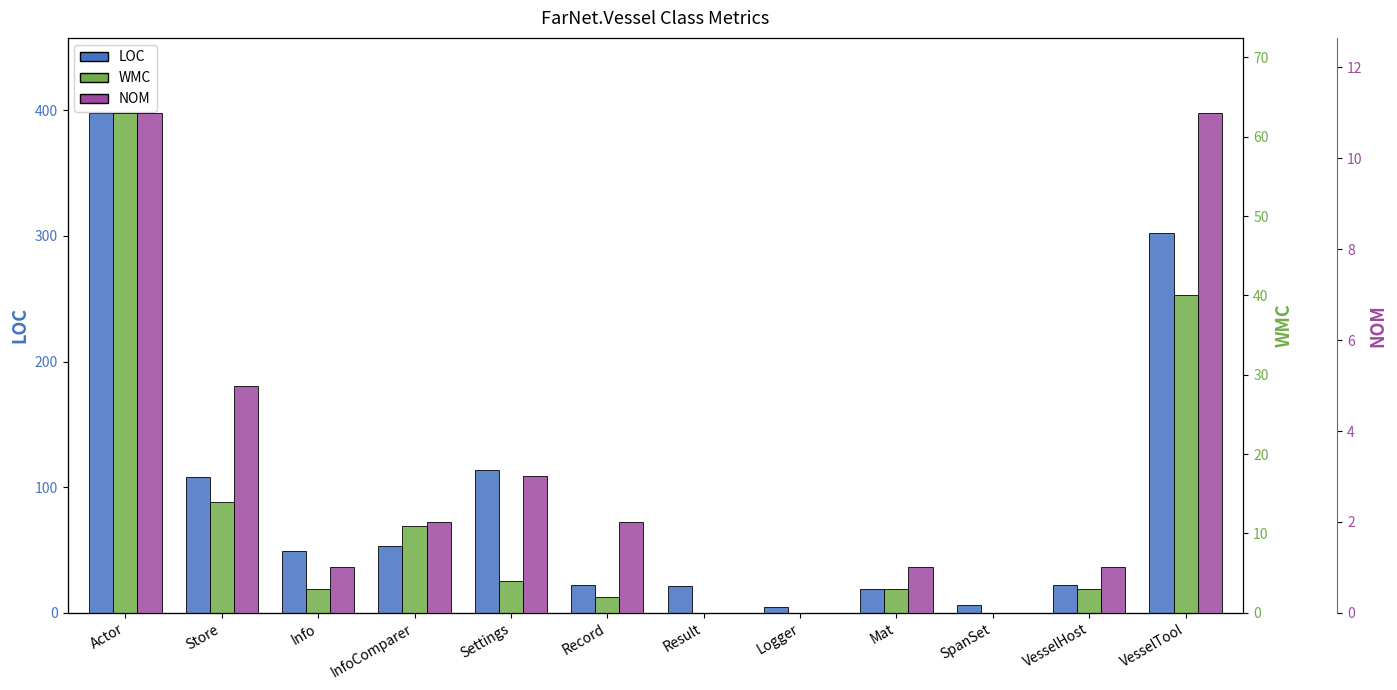

Does the chart contain any negative values?

No